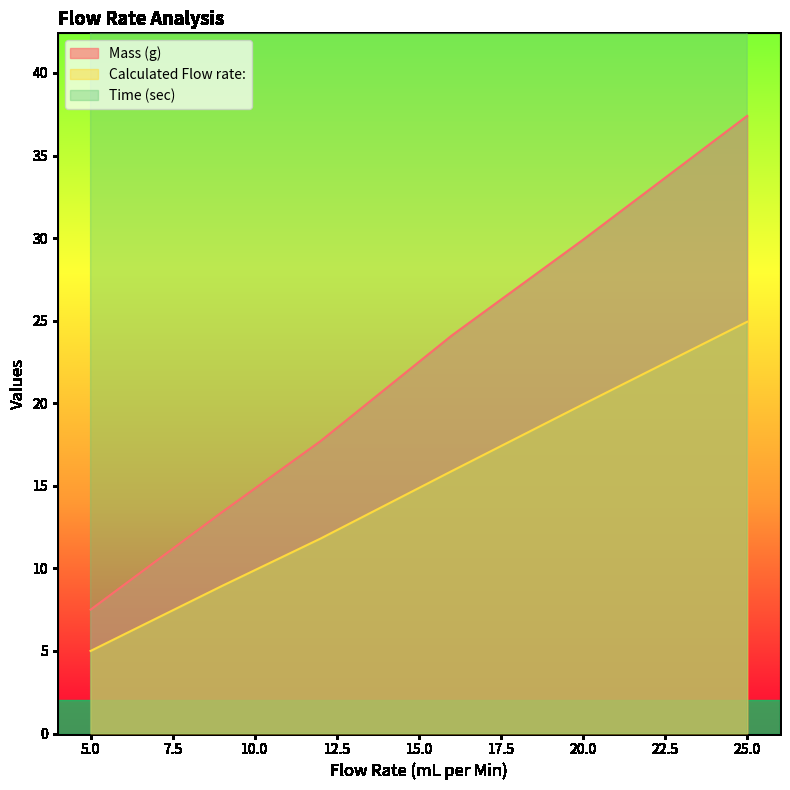

True or false: Time (sec) and Calculated Flow rate: intersect in this chart.

False